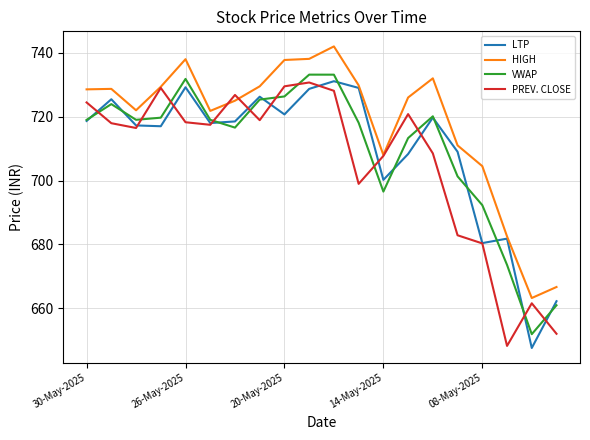

How many lines are shown in the chart?

4